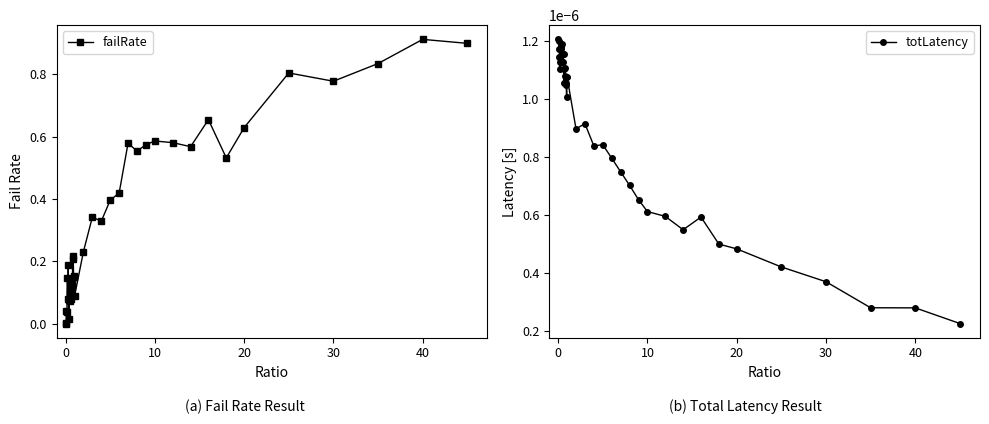

The value of failRate at 40 is 0.3. True or false?

False